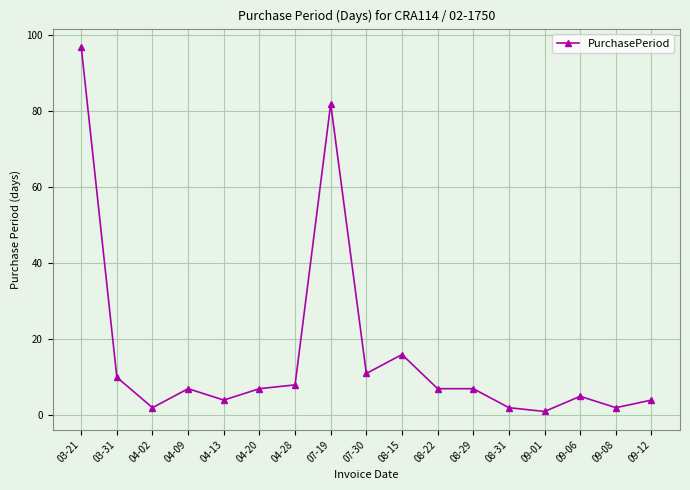

How many distinct data groups are displayed?

1